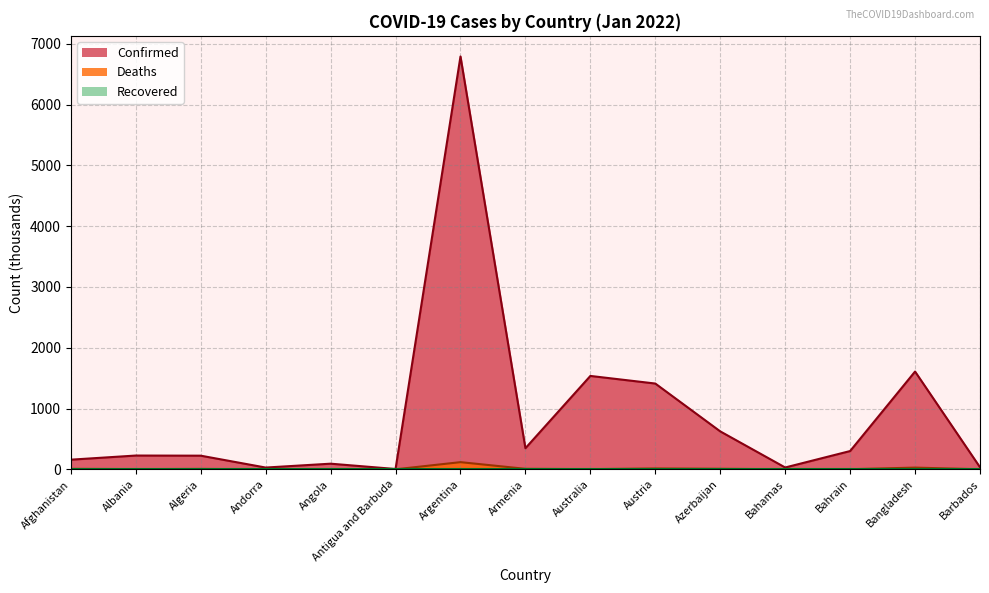

Which series has the widest spread of values?

Confirmed